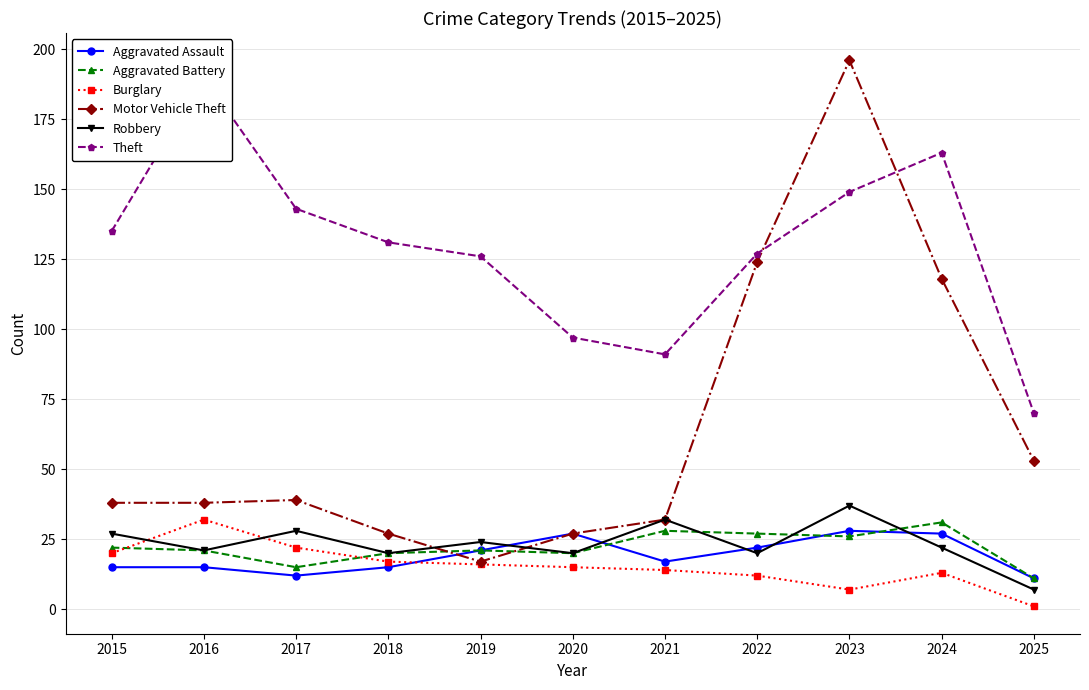

At which label does Burglary reach its peak?

2016